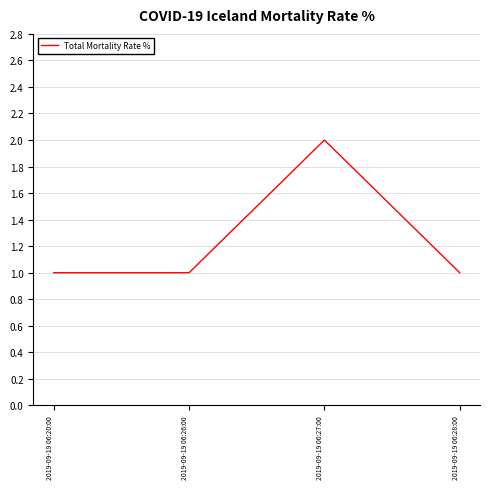

Approximately how many times larger is the value at 2019-09-19 06:28:00 compared to 2019-09-19 06:20:00?

1.0